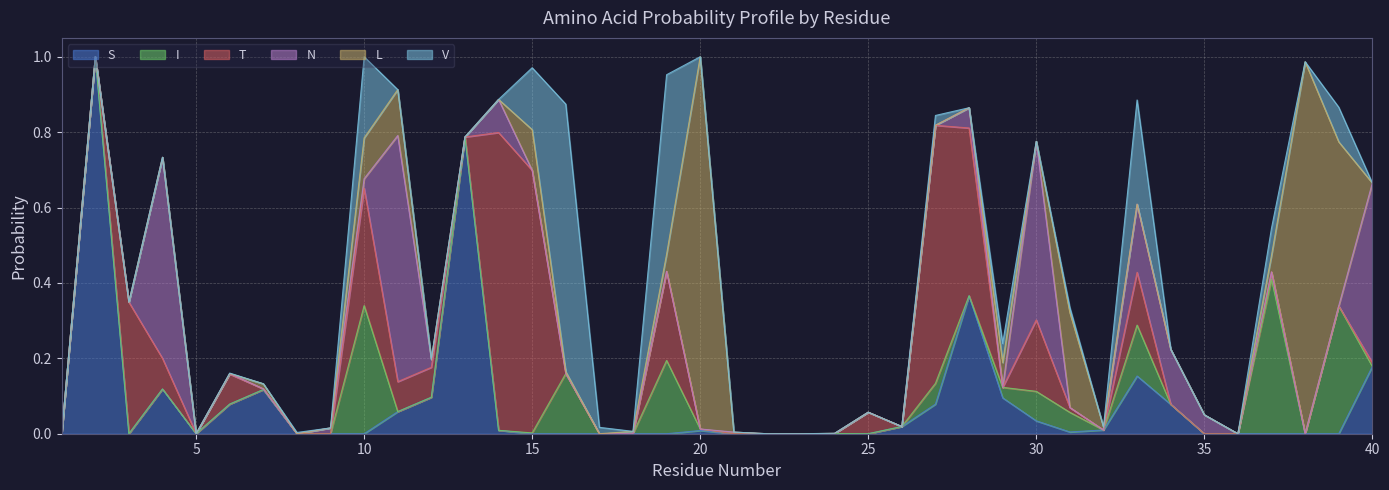

Reading left to right, list all the values displayed in this chart.

S: 1=0.0	2=1.0	3=0.0	4=0.1	5=0.0	6=0.1	7=0.1	8=0.0	9=0.0	10=0.0	11=0.1	12=0.1	13=0.8	14=0.0	15=0.0	16=0.0	17=0.0	18=0.0	19=0.0	20=0.0	21=0.0	22=0.0	23=0.0	24=0.0	25=0.0	26=0.0	27=0.1	28=0.4	29=0.1	30=0.0	31=0.0	32=0.0	33=0.2	34=0.1	35=0.0	36=0.0	37=0.0	38=0.0	39=0.0	40=0.2
I: 1=0.0	2=0.0	3=0.0	4=0.0	5=0.0	6=0.0	7=0.0	8=0.0	9=0.0	10=0.3	11=0.0	12=0.0	13=0.0	14=0.0	15=0.0	16=0.2	17=0.0	18=0.0	19=0.2	20=0.0	21=0.0	22=0.0	23=0.0	24=0.0	25=0.0	26=0.0	27=0.1	28=0.0	29=0.0	30=0.1	31=0.1	32=0.0	33=0.1	34=0.0	35=0.0	36=0.0	37=0.4	38=0.0	39=0.3	40=0.0
T: 1=0.0	2=0.0	3=0.3	4=0.1	5=0.0	6=0.1	7=0.0	8=0.0	9=0.0	10=0.3	11=0.1	12=0.1	13=0.0	14=0.8	15=0.7	16=0.0	17=0.0	18=0.0	19=0.2	20=0.0	21=0.0	22=0.0	23=0.0	24=0.0	25=0.1	26=0.0	27=0.7	28=0.4	29=0.0	30=0.2	31=0.0	32=0.0	33=0.1	34=0.0	35=0.0	36=0.0	37=0.0	38=0.0	39=0.0	40=0.0
N: 1=0.0	2=0.0	3=0.0	4=0.5	5=0.0	6=0.0	7=0.0	8=0.0	9=0.0	10=0.0	11=0.7	12=0.0	13=0.0	14=0.1	15=0.0	16=0.0	17=0.0	18=0.0	19=0.0	20=0.0	21=0.0	22=0.0	23=0.0	24=0.0	25=0.0	26=0.0	27=0.0	28=0.1	29=0.0	30=0.5	31=0.0	32=0.0	33=0.2	34=0.1	35=0.1	36=0.0	37=0.0	38=0.0	39=0.0	40=0.5
L: 1=0.0	2=0.0	3=0.0	4=0.0	5=0.0	6=0.0	7=0.0	8=0.0	9=0.0	10=0.1	11=0.1	12=0.0	13=0.0	14=0.0	15=0.1	16=0.0	17=0.0	18=0.0	19=0.0	20=1.0	21=0.0	22=0.0	23=0.0	24=0.0	25=0.0	26=0.0	27=0.0	28=0.0	29=0.1	30=0.0	31=0.3	32=0.0	33=0.0	34=0.0	35=0.0	36=0.0	37=0.0	38=1.0	39=0.4	40=0.0
V: 1=0.0	2=0.0	3=0.0	4=0.0	5=0.0	6=0.0	7=0.0	8=0.0	9=0.0	10=0.2	11=0.0	12=0.0	13=0.0	14=0.0	15=0.2	16=0.7	17=0.0	18=0.0	19=0.5	20=0.0	21=0.0	22=0.0	23=0.0	24=0.0	25=0.0	26=0.0	27=0.0	28=0.0	29=0.1	30=0.0	31=0.0	32=0.0	33=0.3	34=0.0	35=0.0	36=0.0	37=0.1	38=0.0	39=0.1	40=0.0